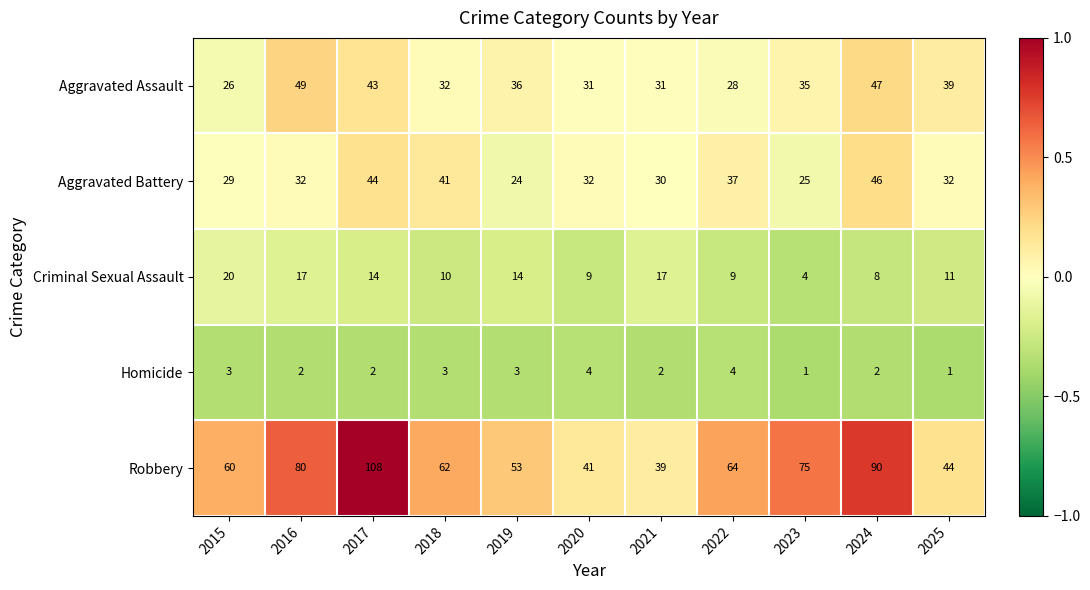

True or false: Criminal Sexual Assault has a value of 23 at 2021.

False